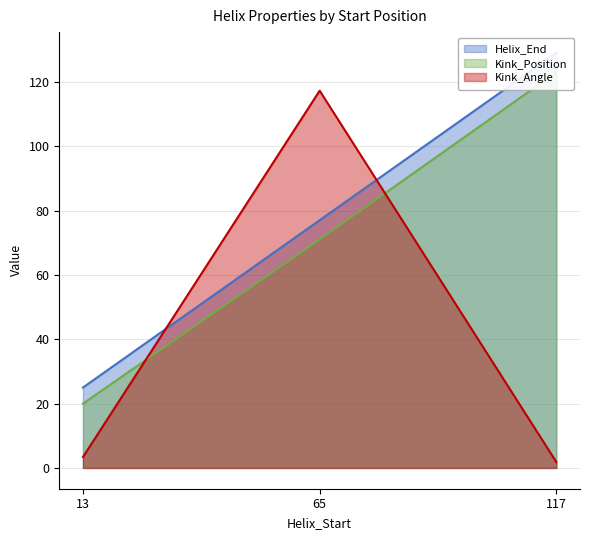

Rank the series by their maximum value, from lowest to highest.

Kink_Angle, Kink_Position, Helix_End